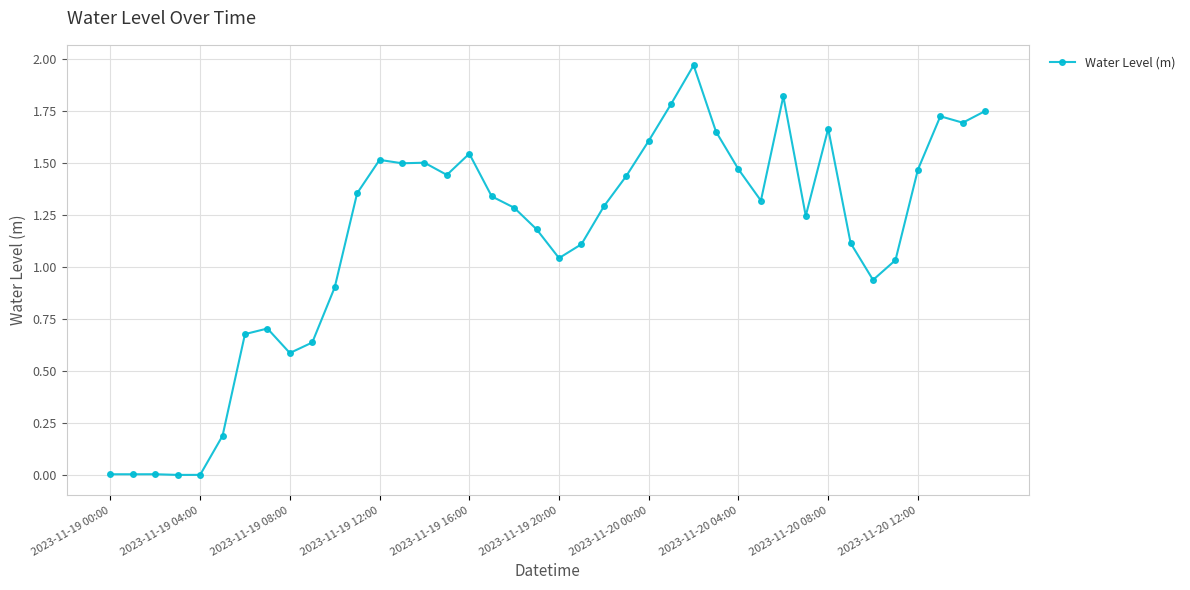

How many values are below 1?

12